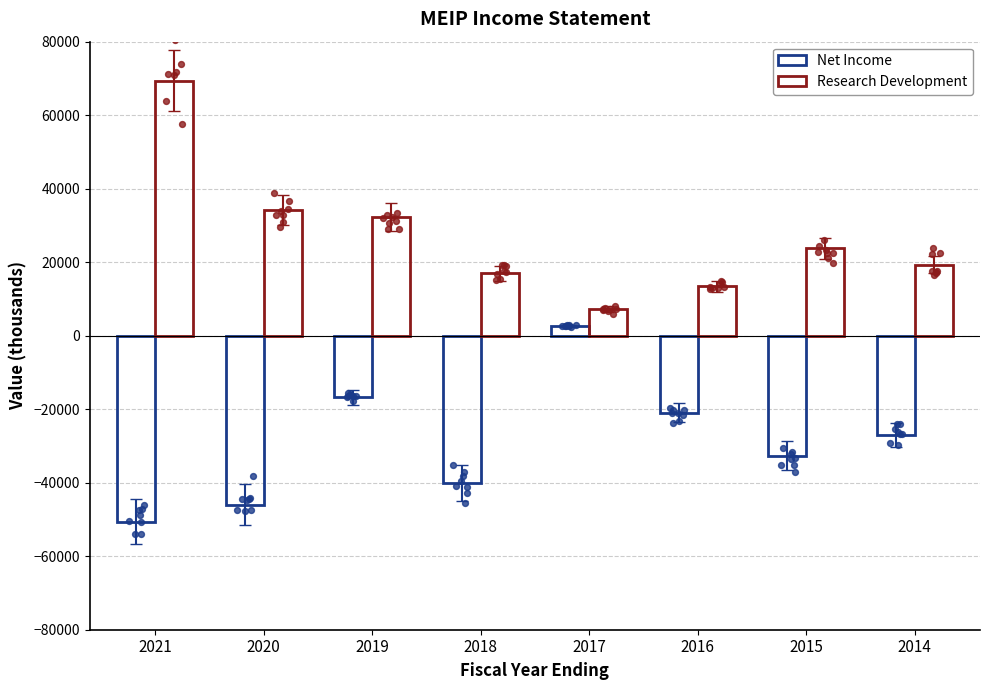

Which series reaches the minimum Y coordinate?

Net Income